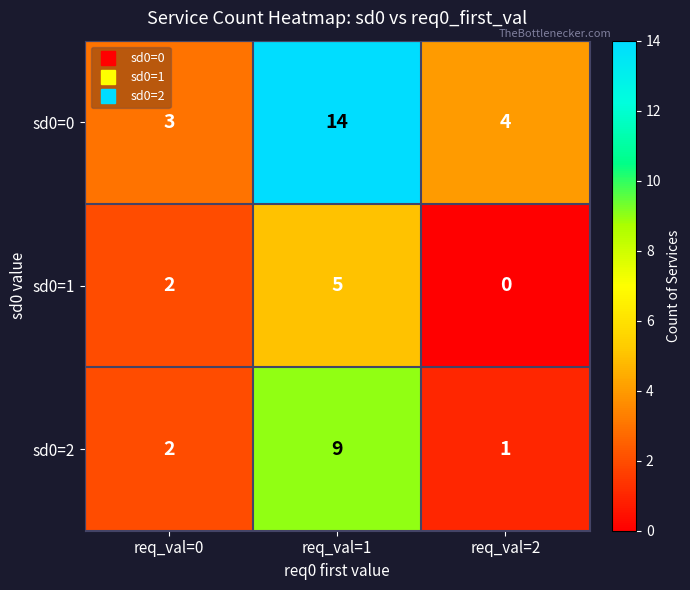

At which category is the sum across all series the highest?

req_val=1